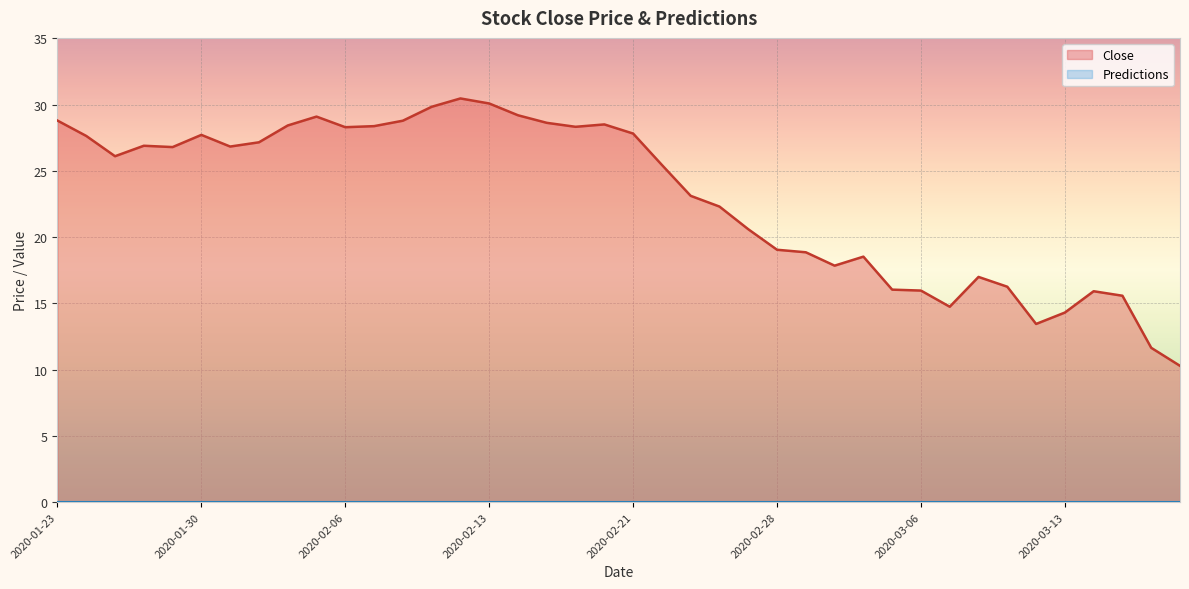

How many interior local peaks (higher than both neighbors) does the data have?

8